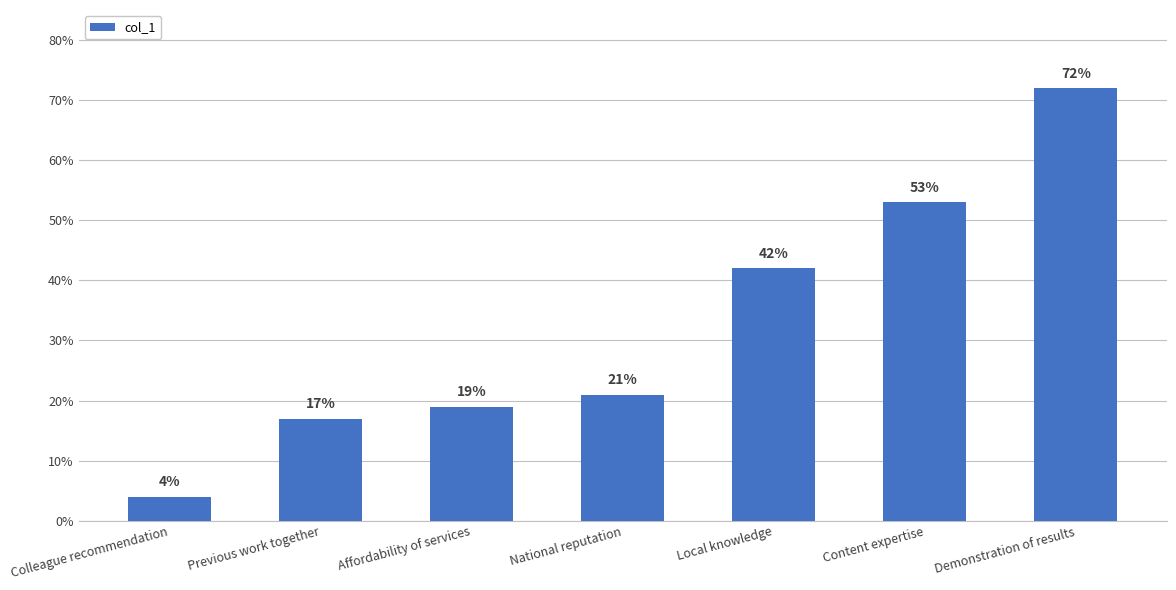

What is the label of the 3rd bar from the left?

Affordability of services